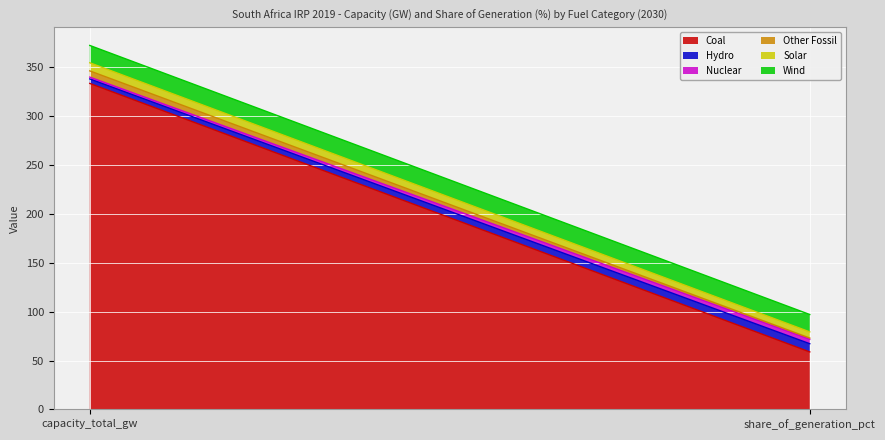

What is the label of the 1st point from the right?

share_of_generation_pct